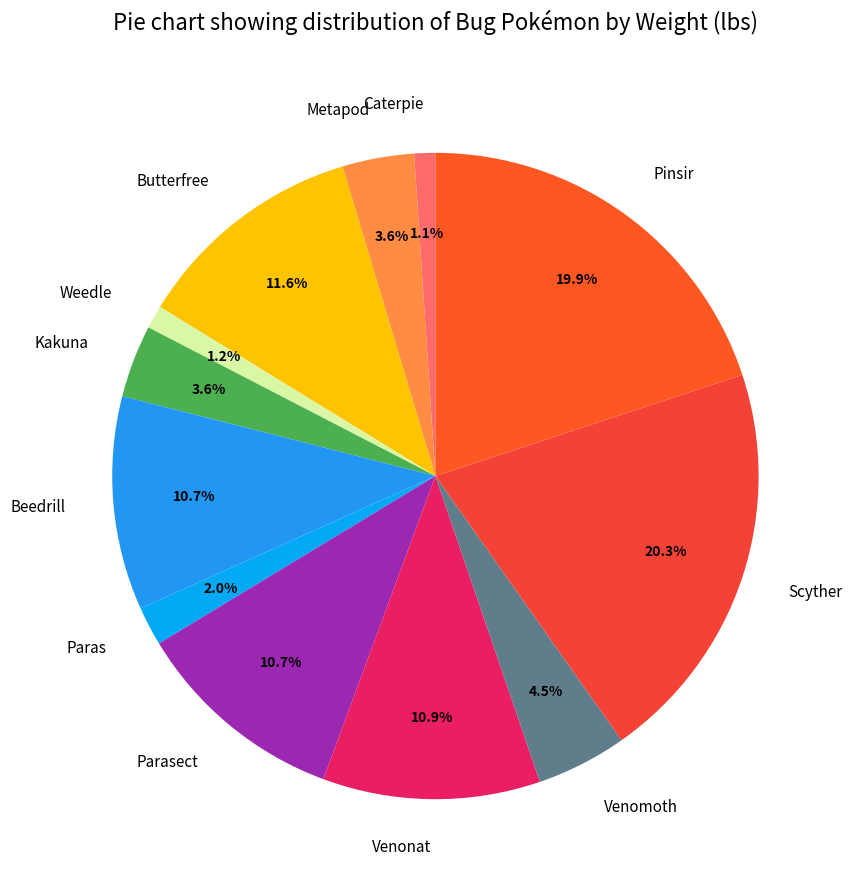

What is the total percentage of Butterfree and Beedrill?

22.3%